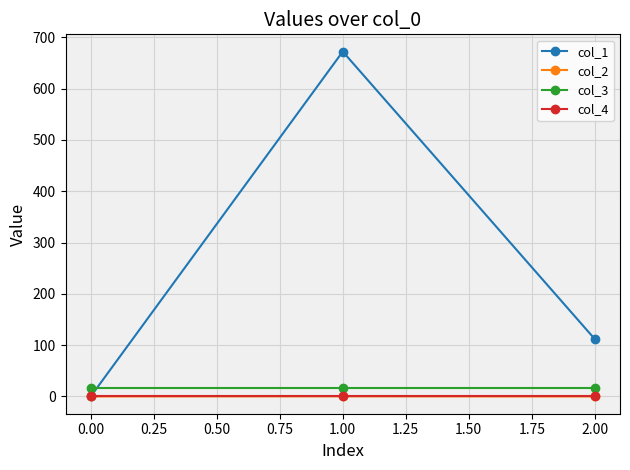

What is the label of the 1st point from the right?

2.00